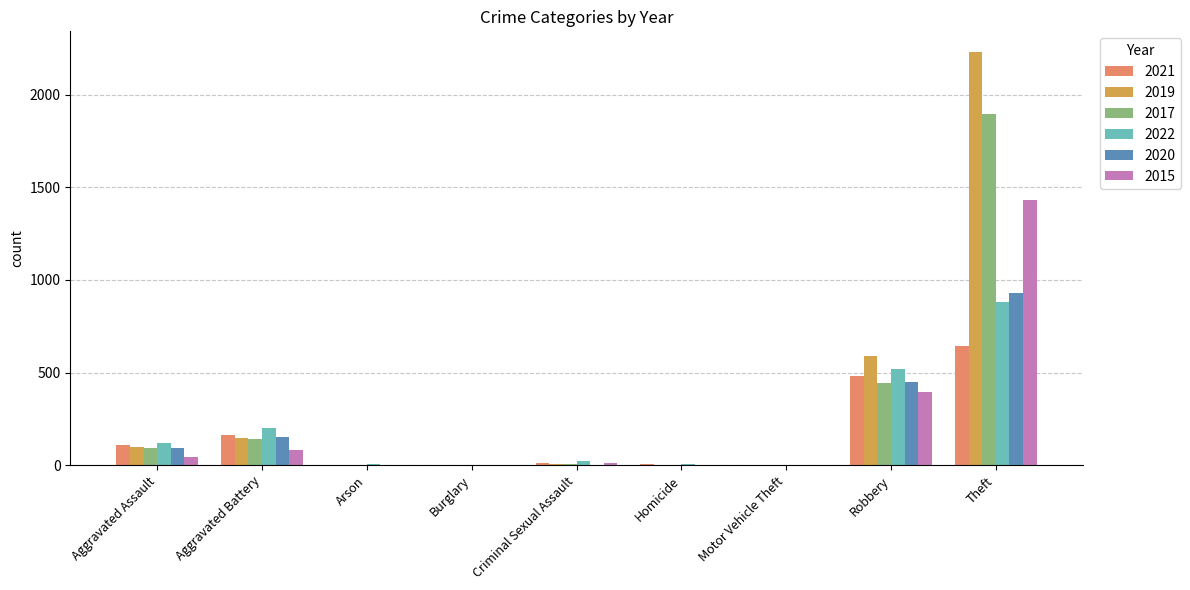

At which category is the sum across all series the highest?

Theft